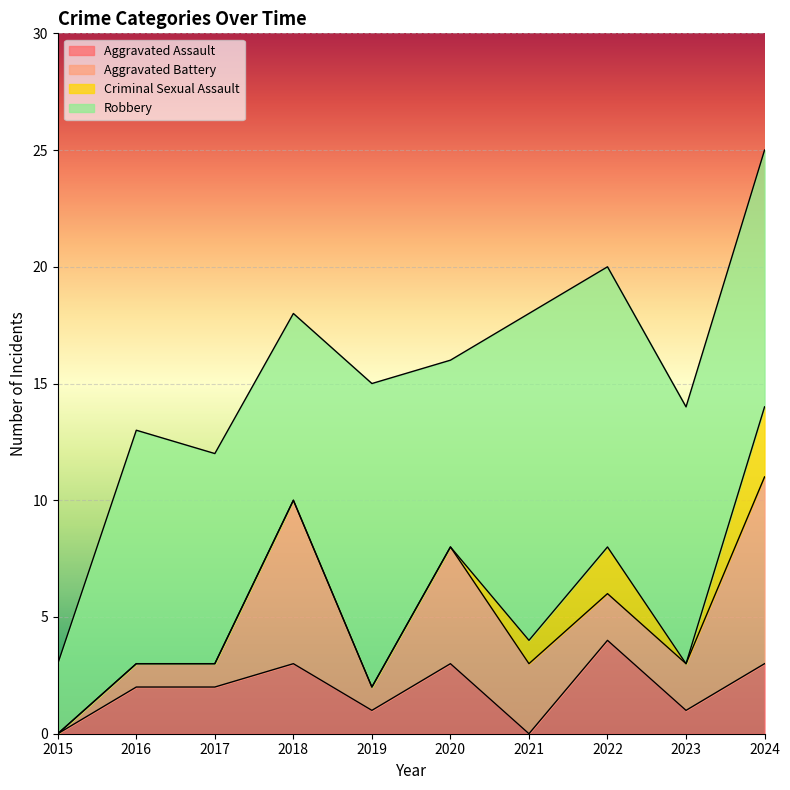

What is the total value across all series at 2018?

18